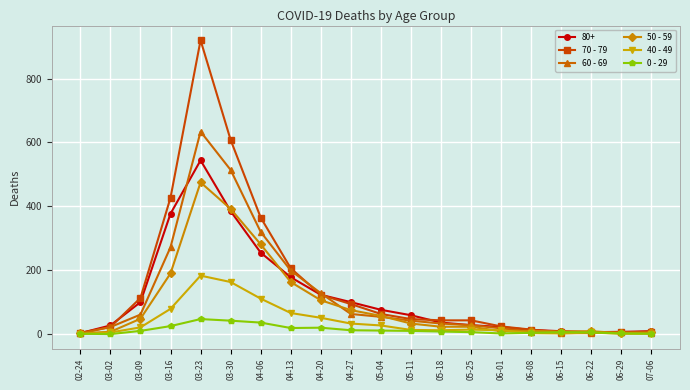

The 60 - 69 series shows 63 at 04-27. True or false?

True